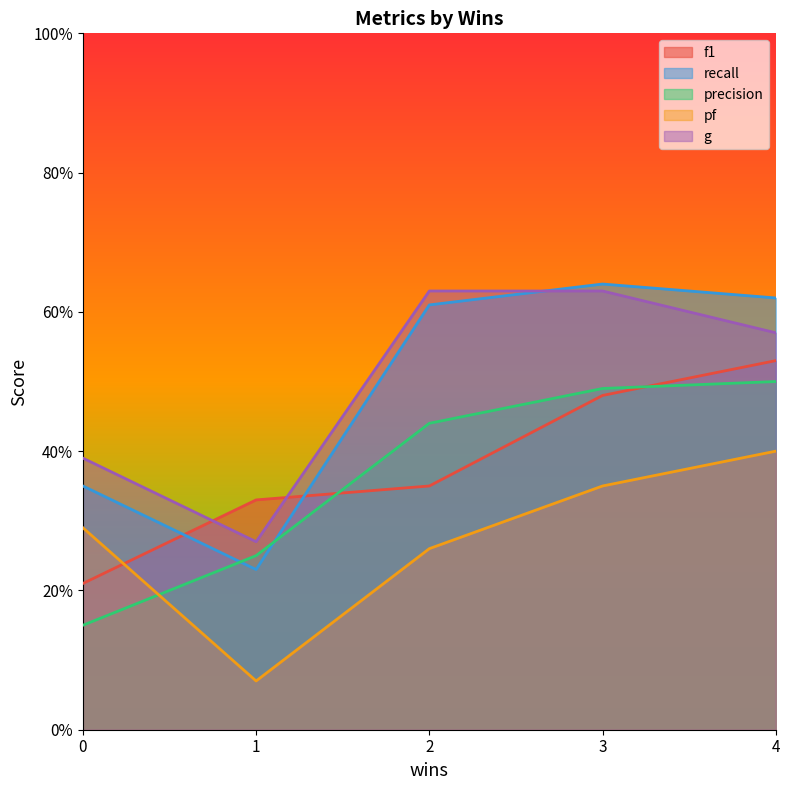

The value of f1 at 4 is 0.9. True or false?

False